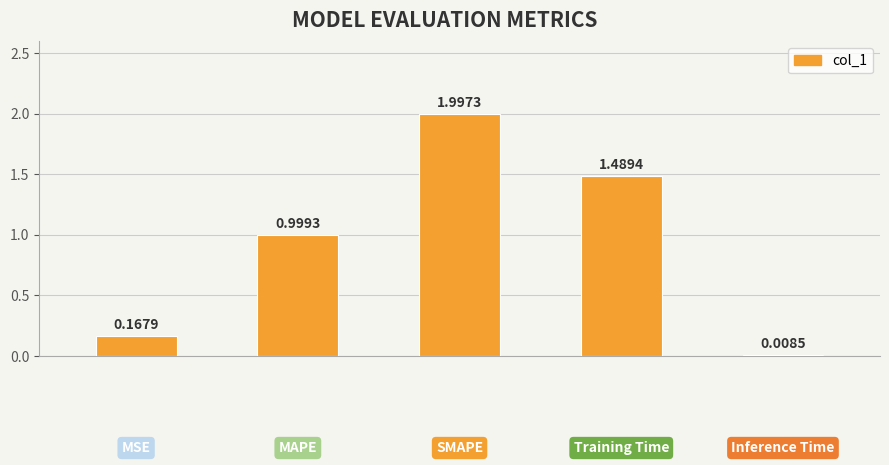

What is the sum of all values?

4.7